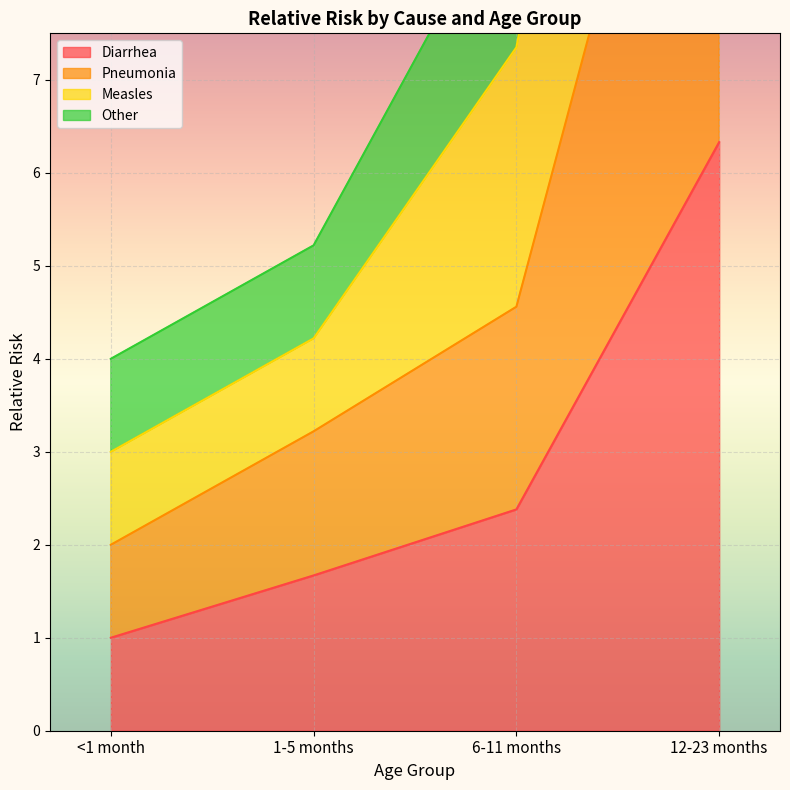

Rank the categories by Diarrhea value from highest to lowest.

12-23 months, 6-11 months, 1-5 months, <1 month